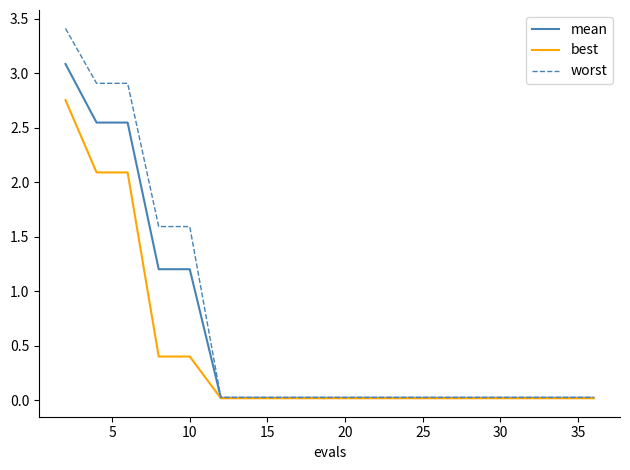

Which series has the widest spread of values?

worst